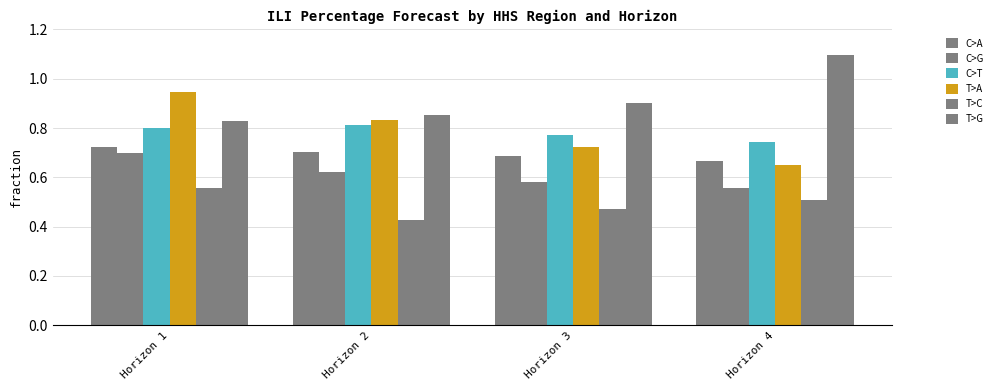

At which category does the chart reach its peak across all series?

Horizon 4